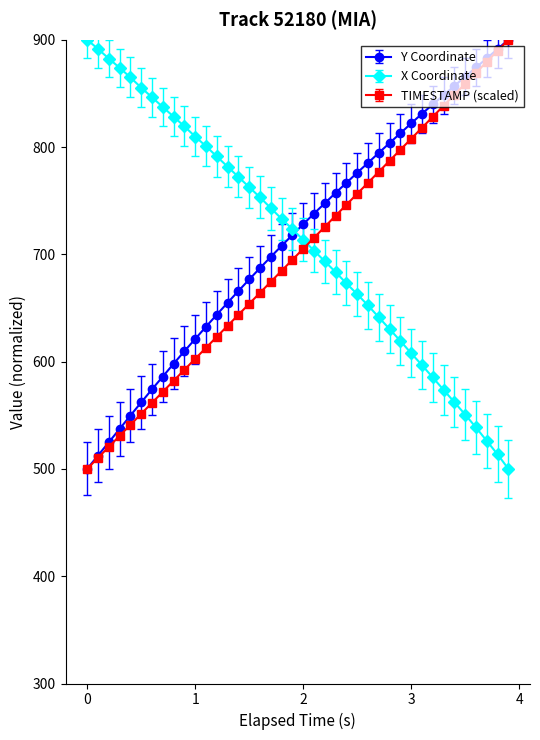

Which series ends up on top after the final intersection of TIMESTAMP (scaled) and X Coordinate?

TIMESTAMP (scaled)